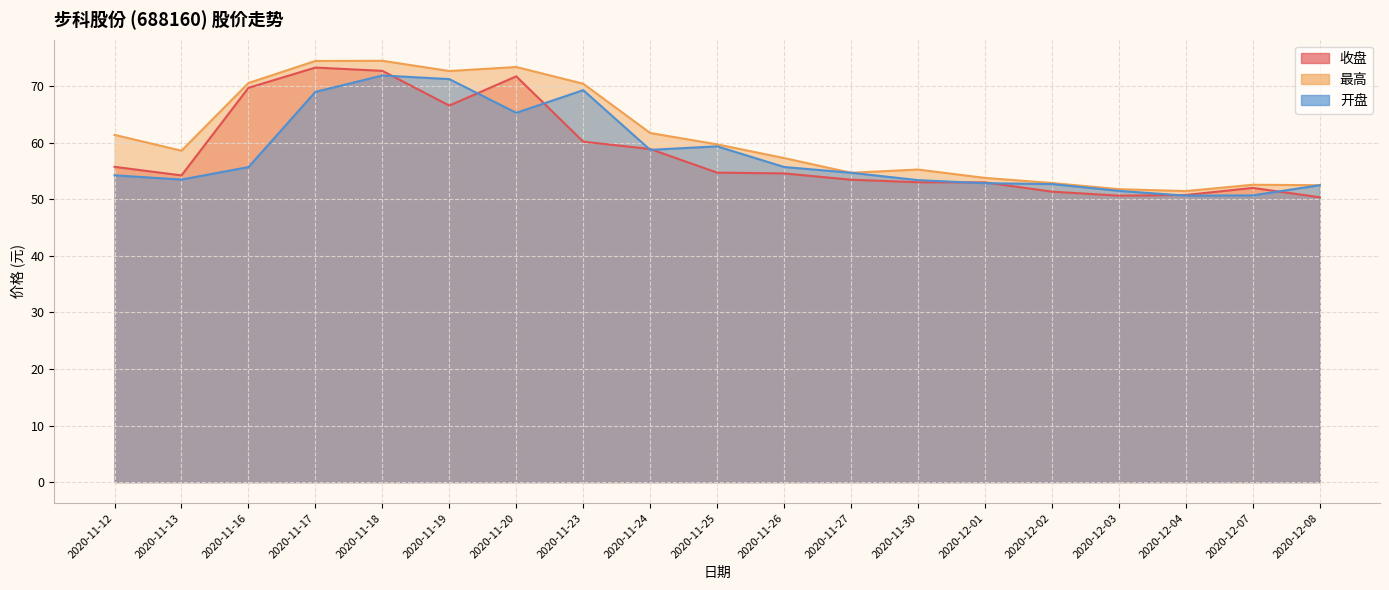

At which label is 收盘 closest to 61?

2020-11-23